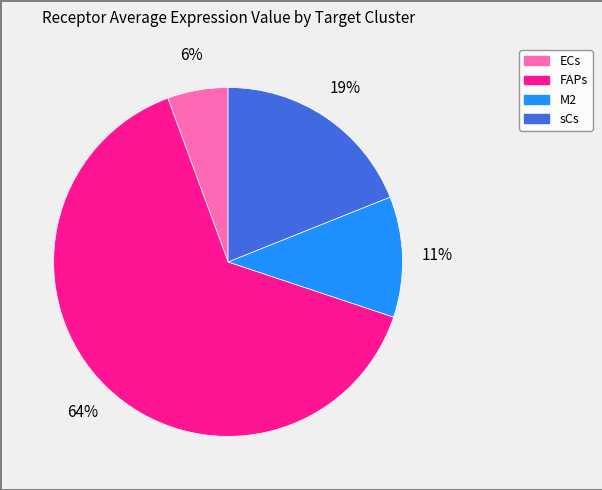

Which slice represents more than half of the pie?

FAPs